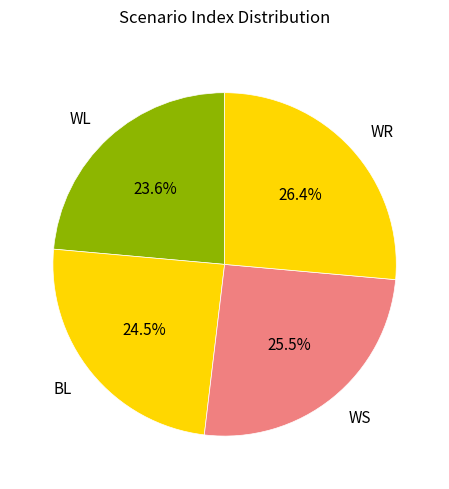

Count the number of slices in the pie.

4